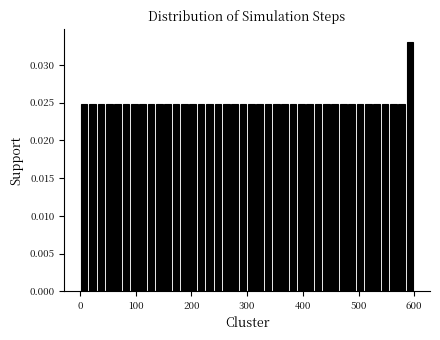

Around what value on the x-axis is the tallest bar? Give the approximate position of its centre, as read against the axis.

590